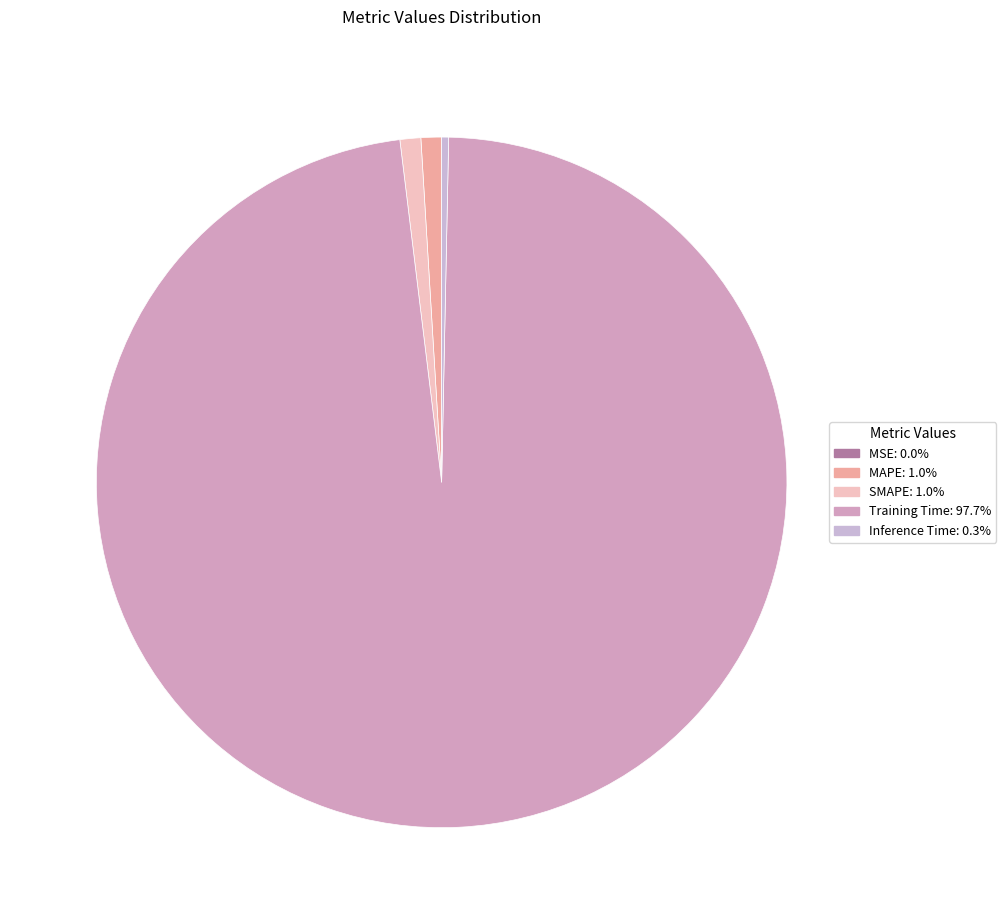

Does any single category account for the majority?

Yes